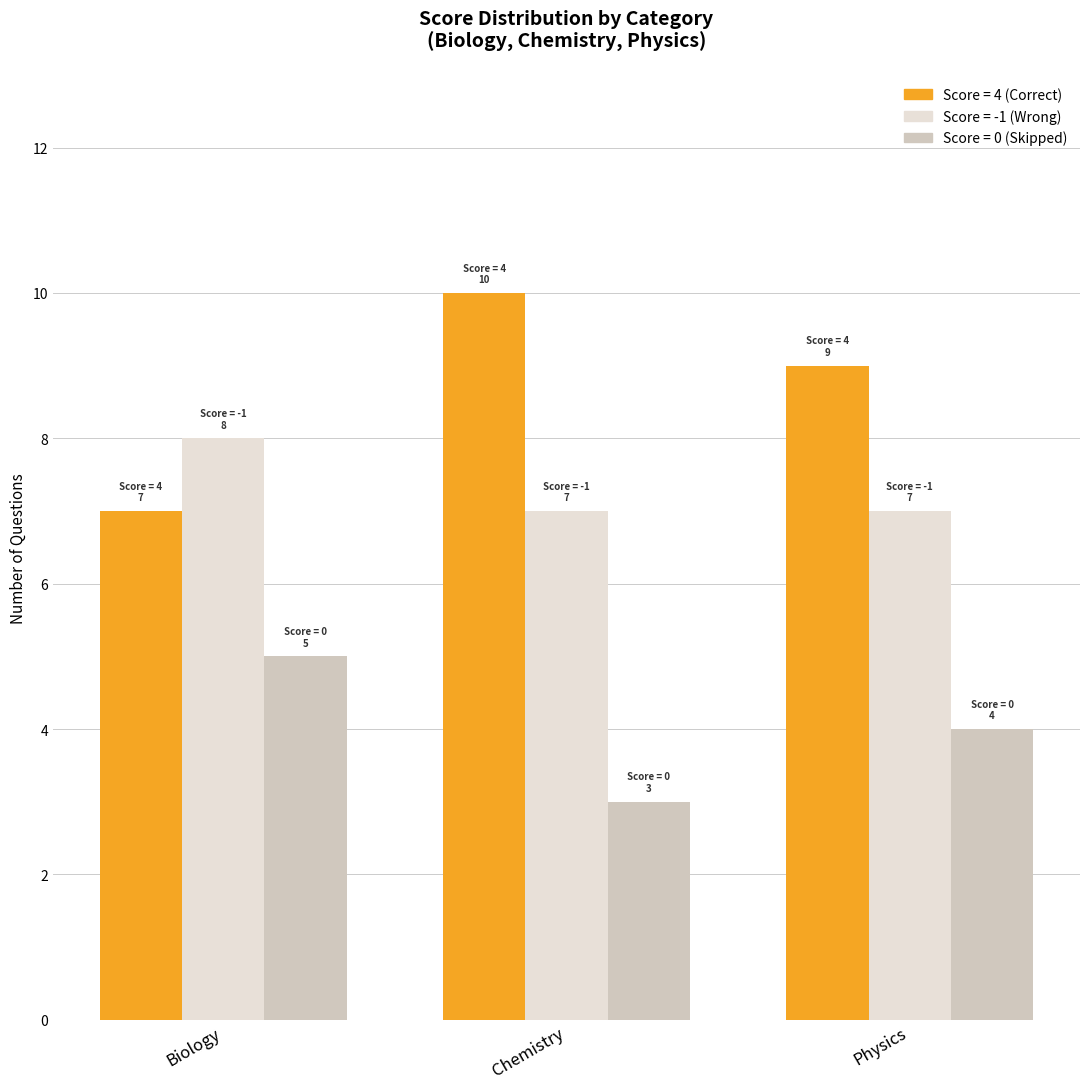

How many categories are shown in the chart?

3